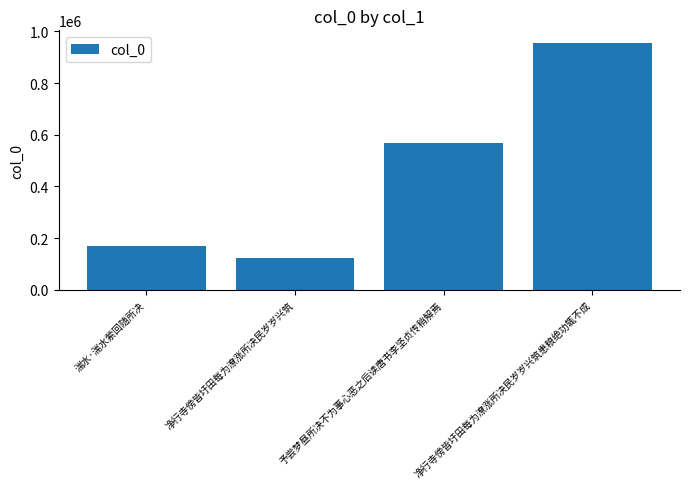

Which label corresponds to the smallest value in the chart?

净行寺傍皆圩田每为潦涨所决民岁岁兴筑